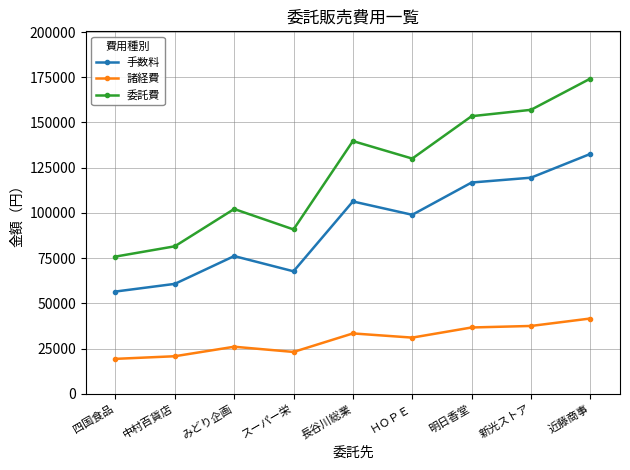

Reading left to right, transcribe all the data shown in this chart.

手数料: 四国食品=56532	中村百貨店=60774	みどり企画=76140	スーパー栄=67718	長谷川総業=106330	ＨＯＰＥ=98960	明日香堂=116796	新光ストア=119471	近藤商事=132603
諸経費: 四国食品=19322	中村百貨店=20772	みどり企画=26023	スーパー栄=23145	長谷川総業=33383	ＨＯＰＥ=31069	明日香堂=36669	新光ストア=37509	近藤商事=41632
委託費: 四国食品=75854	中村百貨店=81546	みどり企画=102163	スーパー栄=90863	長谷川総業=139713	ＨＯＰＥ=130029	明日香堂=153465	新光ストア=156980	近藤商事=174235